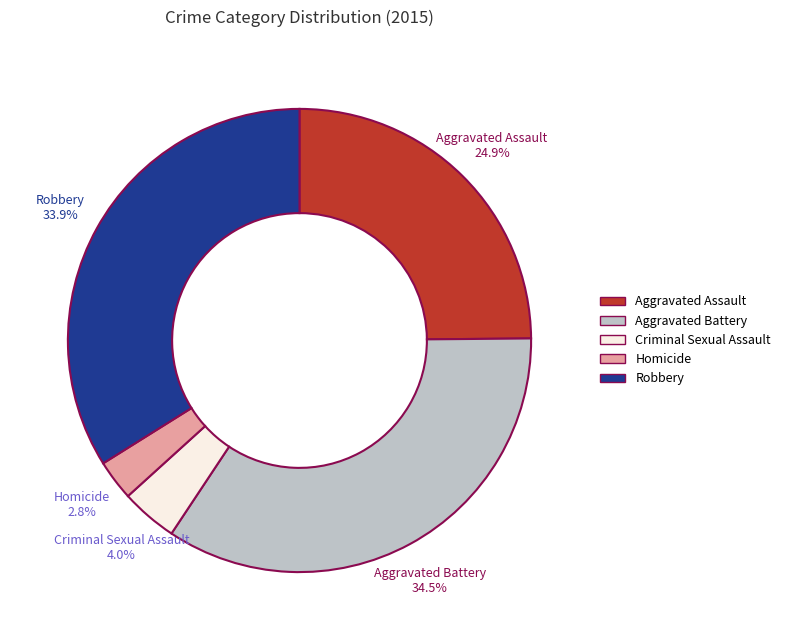

The Aggravated Assault slice represents 25% of the pie. True or false?

True